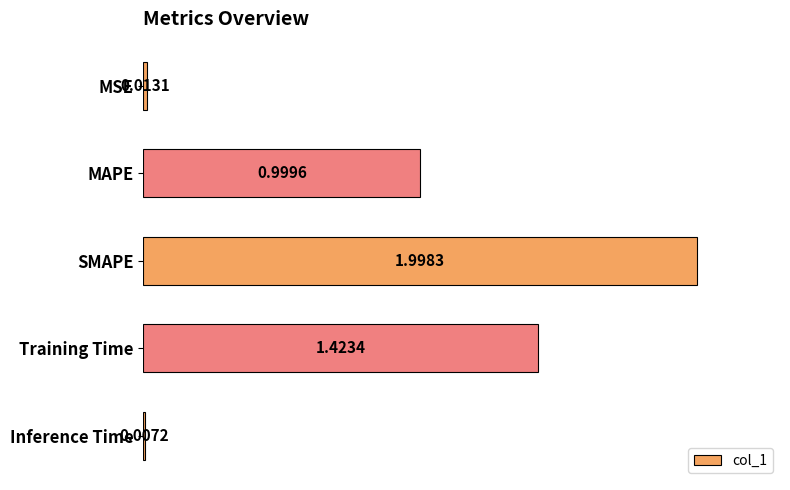

Where is the data nearest to the value 1?

MAPE